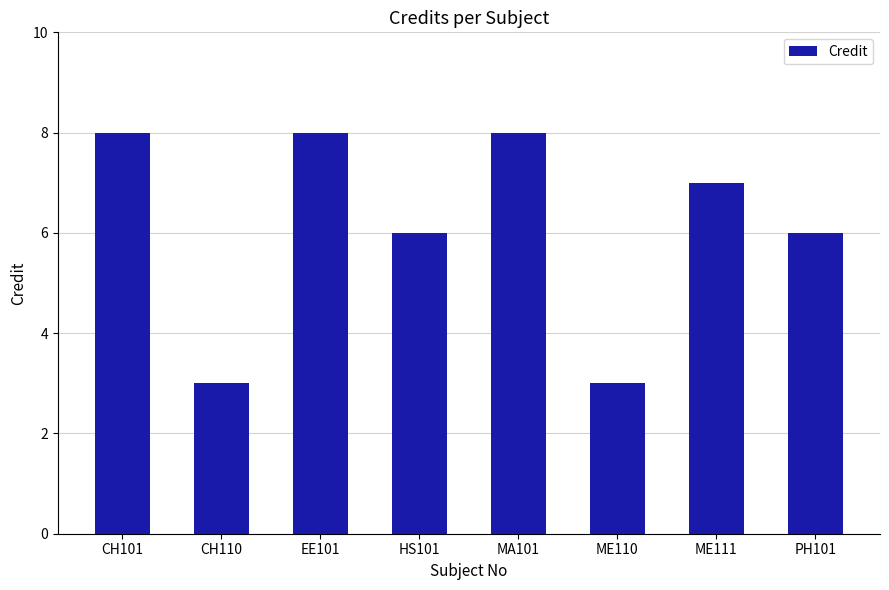

Reading right to left, transcribe all the data shown in this chart.

6	7	3	8	6	8	3	8